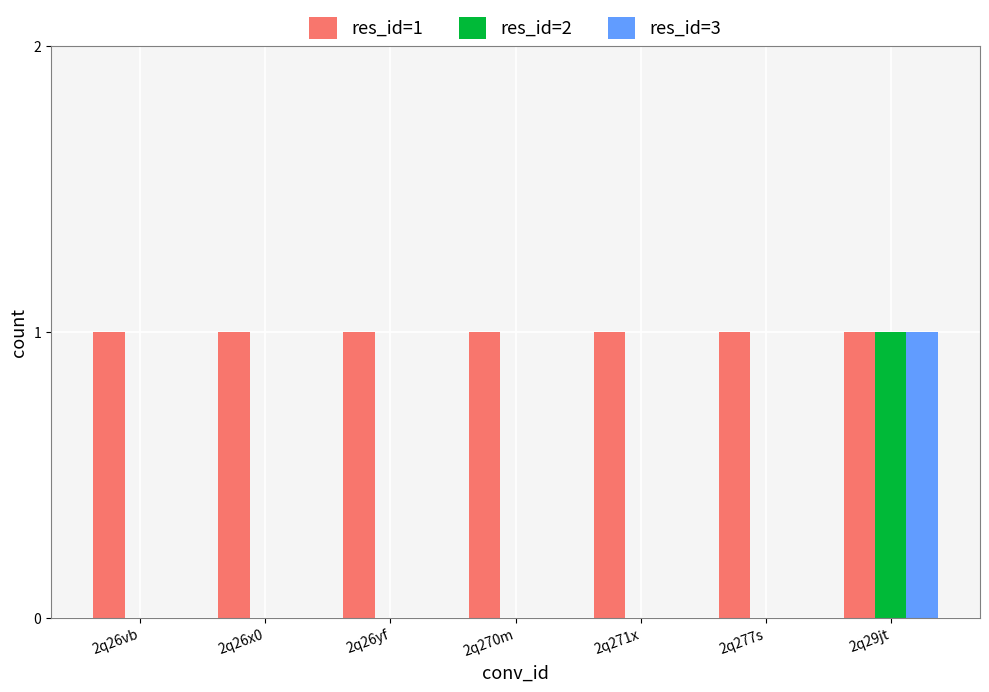

Which series has the largest total across all categories?

res_id=1